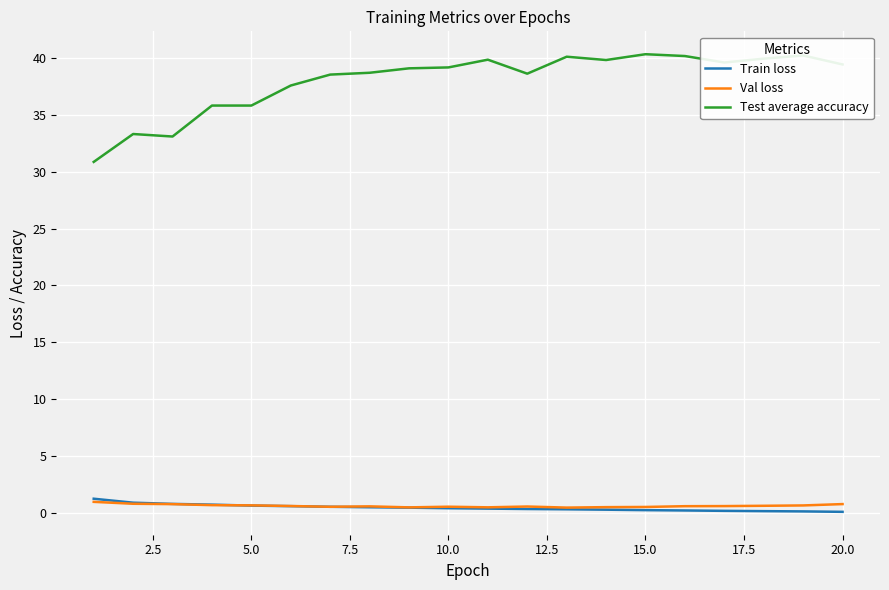

True or false: Val loss has more than 0 interior local peaks.

True